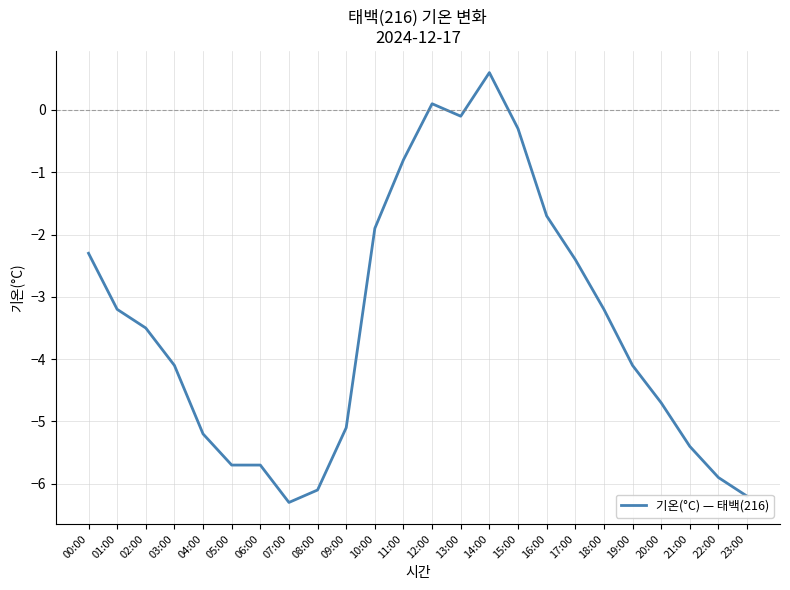

What position from the left is 15:00?

16